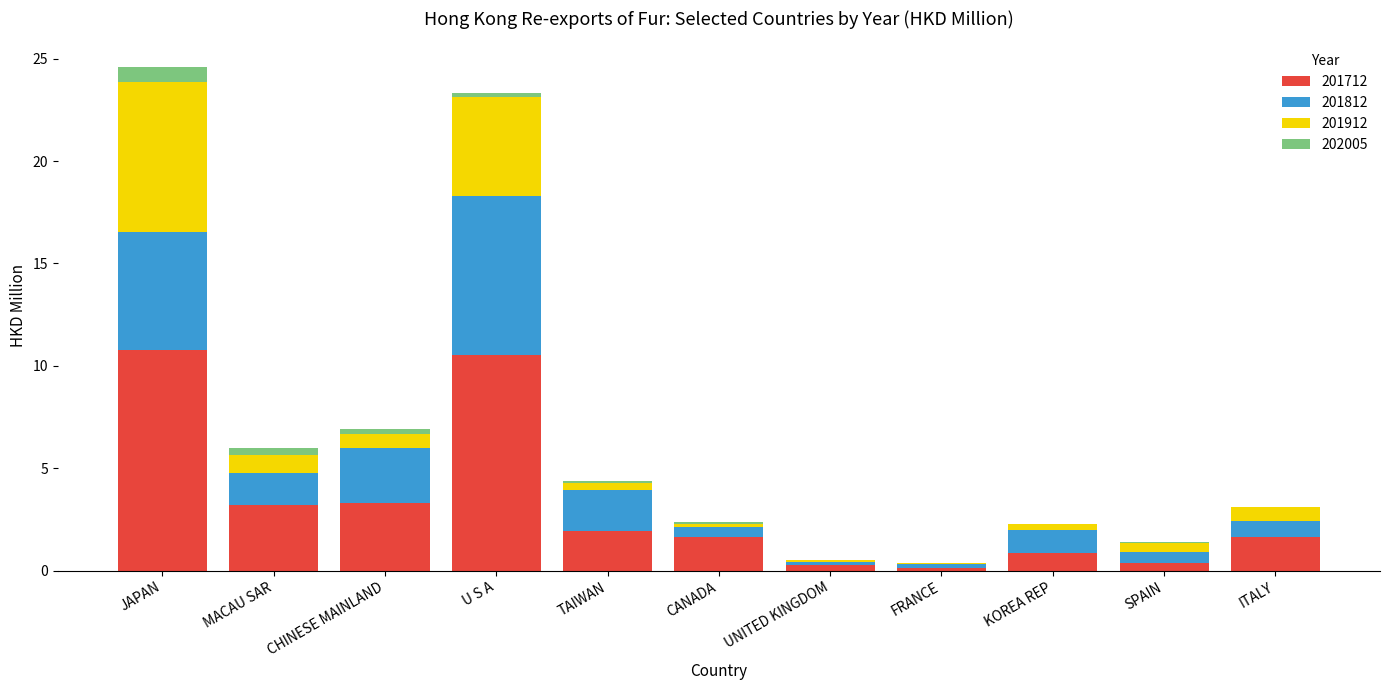

What is the total value across all series at SPAIN?

1.4